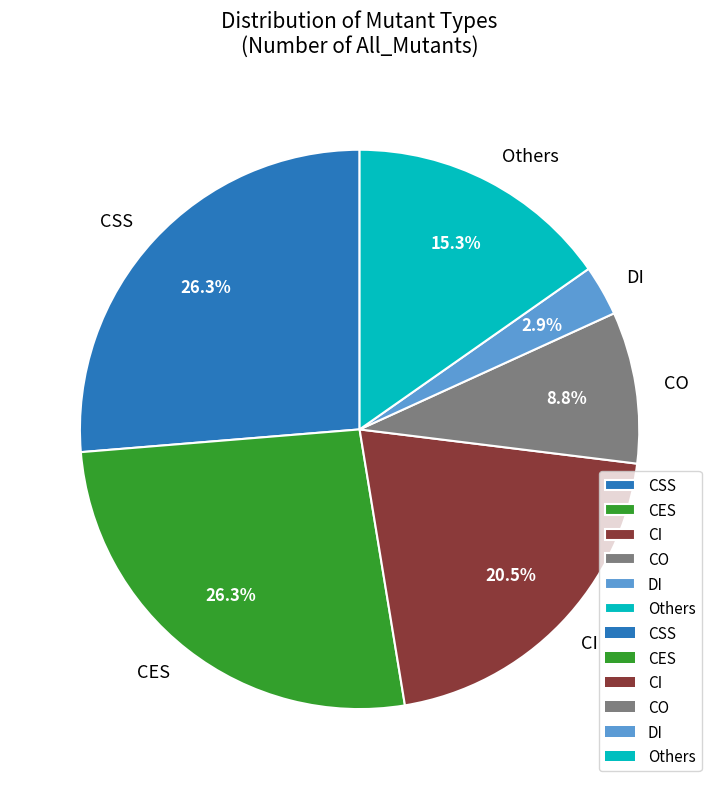

Which category has the smallest portion of the pie?

DI